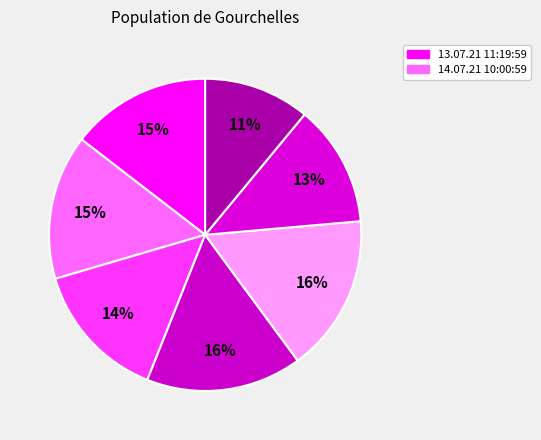

How many segments does this pie chart have?

7